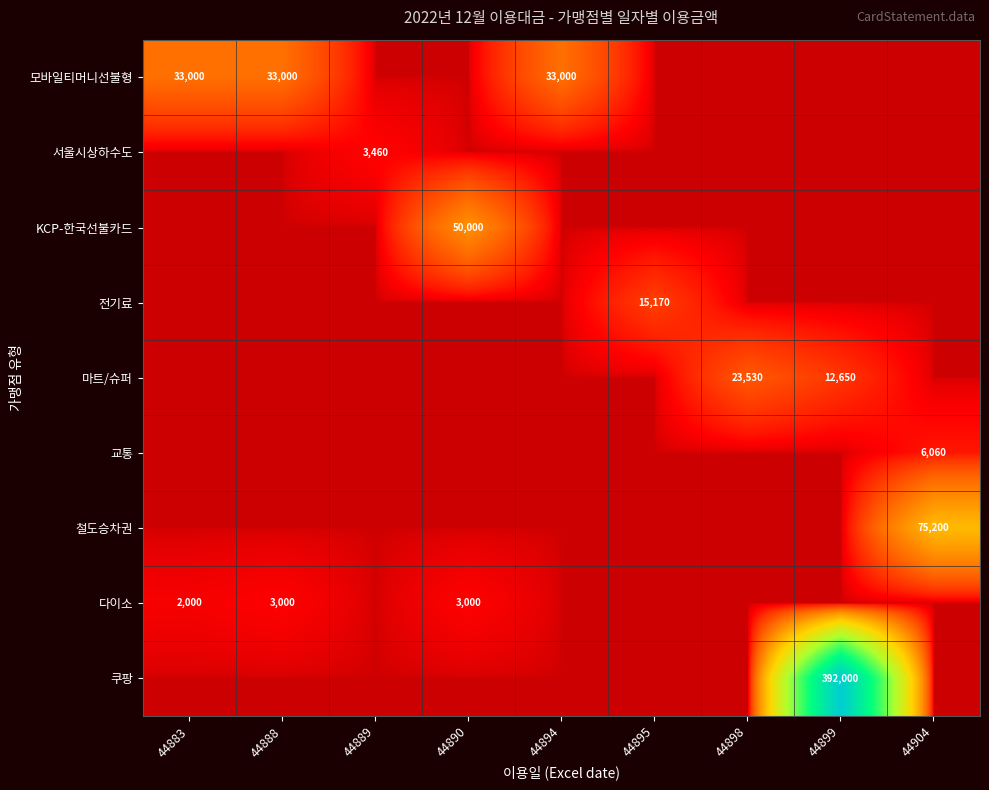

True or false: 전기료 has a value of 9017 at 44895.

False